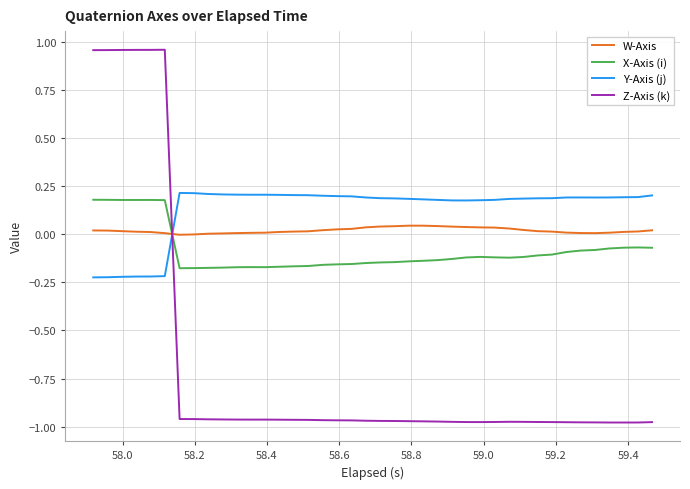

What is the difference between the maximum and minimum values in the X-Axis (i) series?

0.4